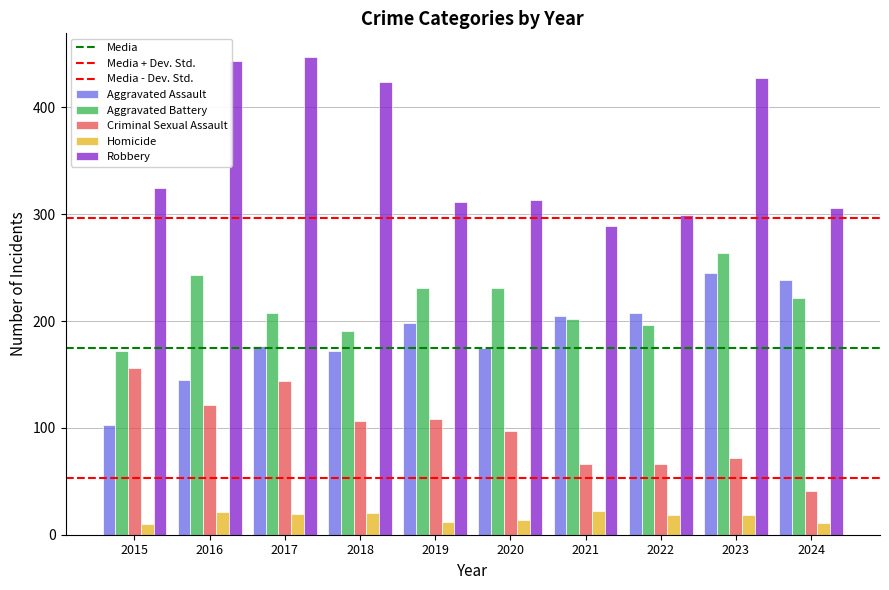

At which label does Aggravated Assault first exceed 198?

2021